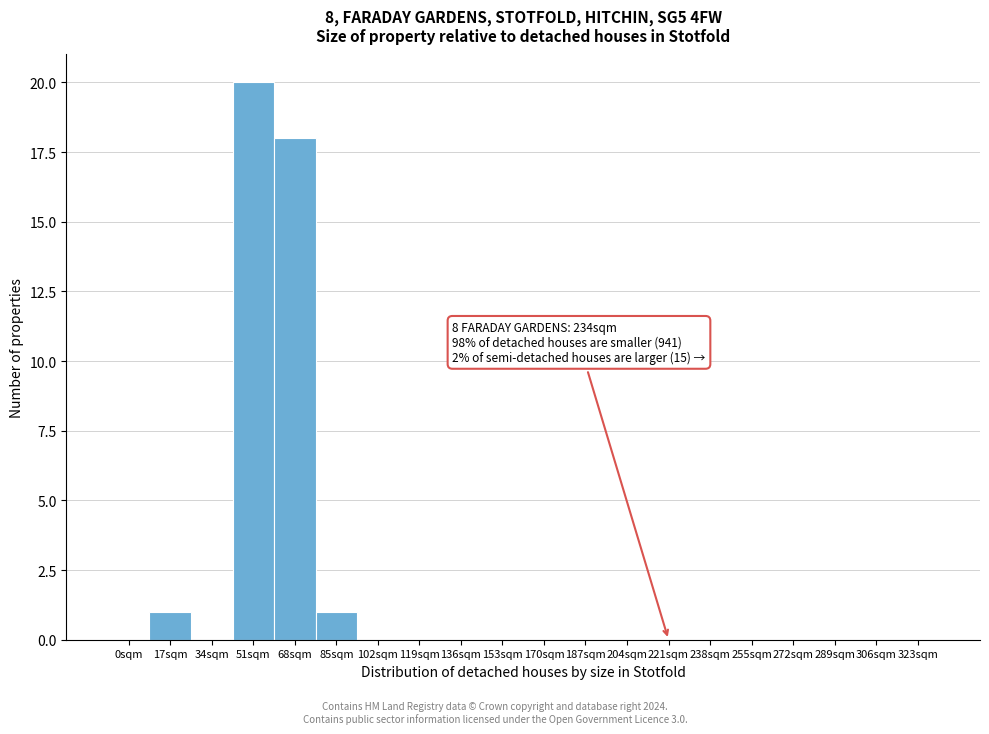

Reading left to right, extract all data points from this chart.

0sqm=0	17sqm=1	34sqm=0	51sqm=20	68sqm=18	85sqm=1	102sqm=0	119sqm=0	136sqm=0	153sqm=0	170sqm=0	187sqm=0	204sqm=0	221sqm=0	238sqm=0	255sqm=0	272sqm=0	289sqm=0	306sqm=0	323sqm=0